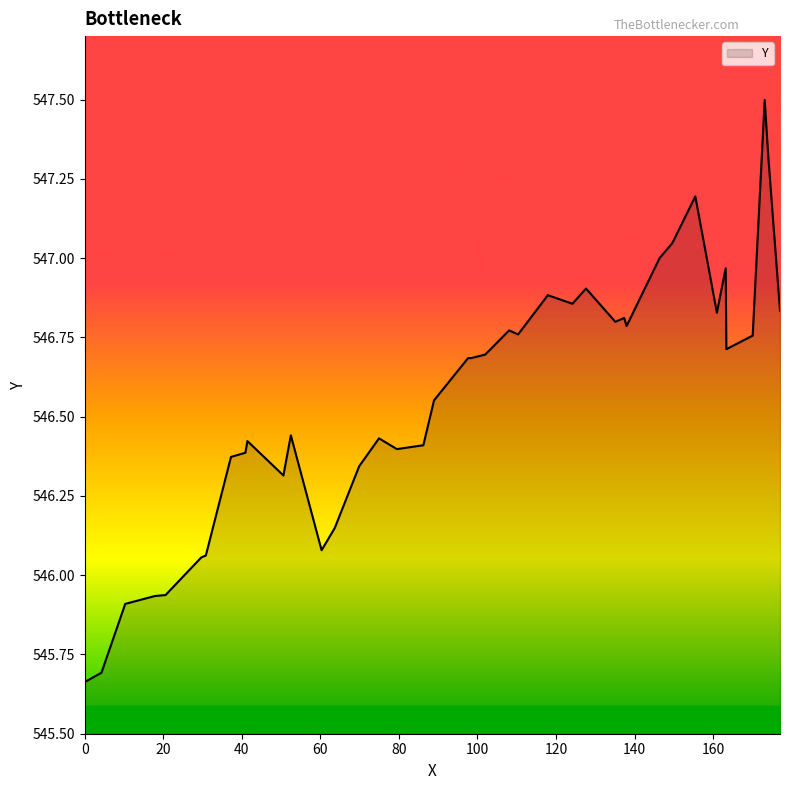

Count the number of categories in the chart.

40